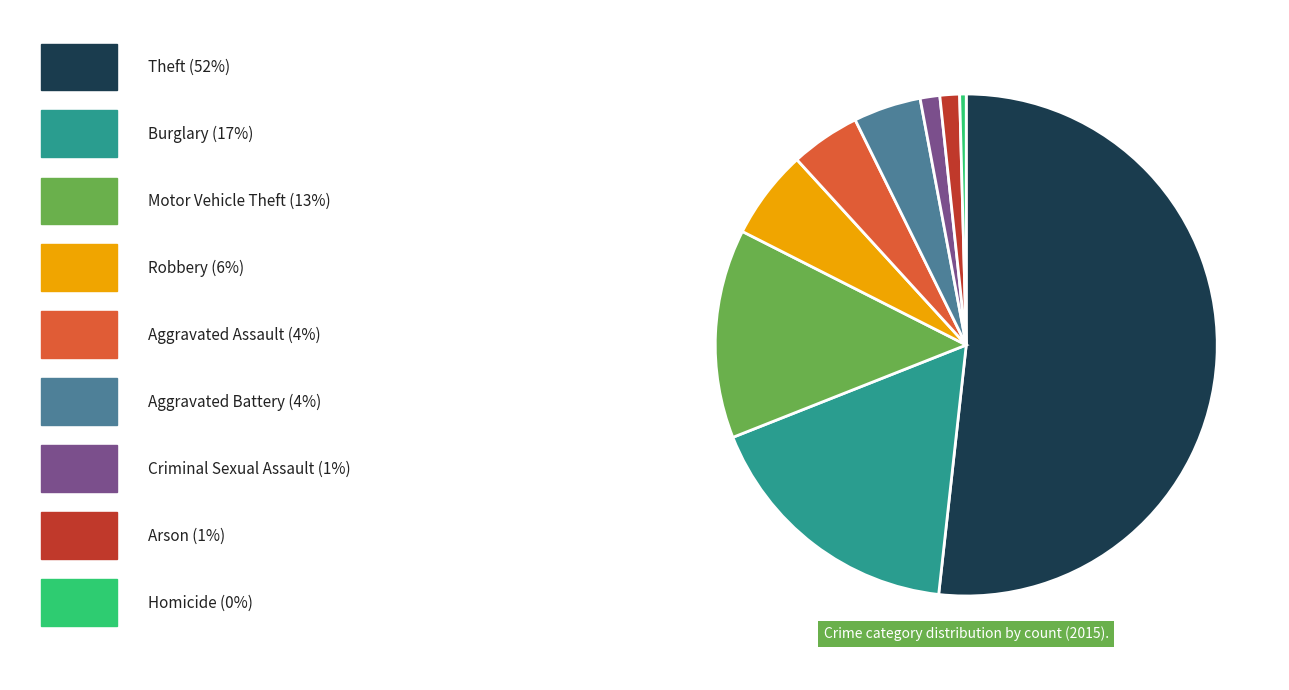

Is there a majority slice in this chart?

Yes